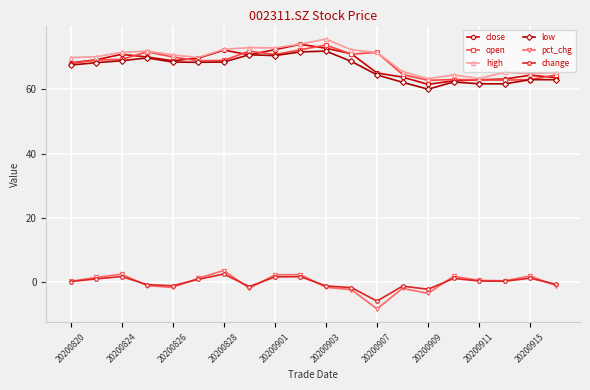

What is the maximum value for low?

71.9